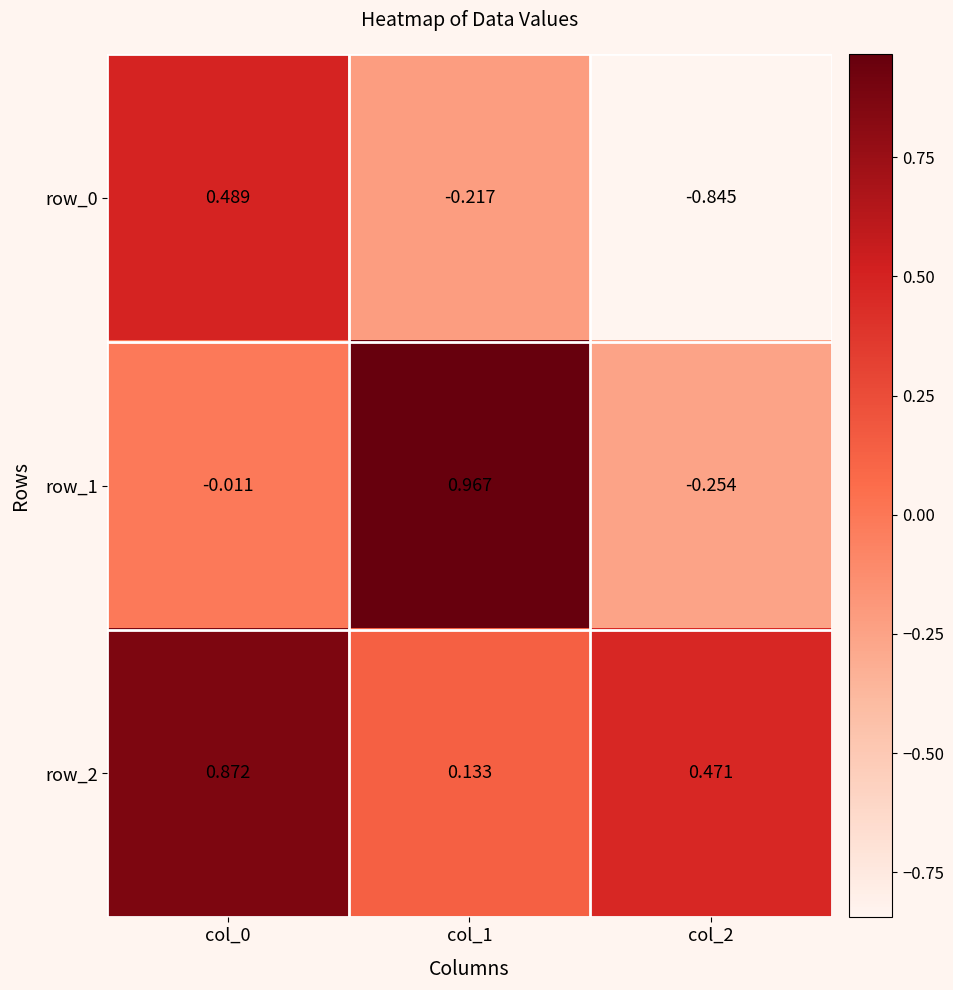

Is the value of row_1 at col_2 greater than the value of row_2 at col_0?

No